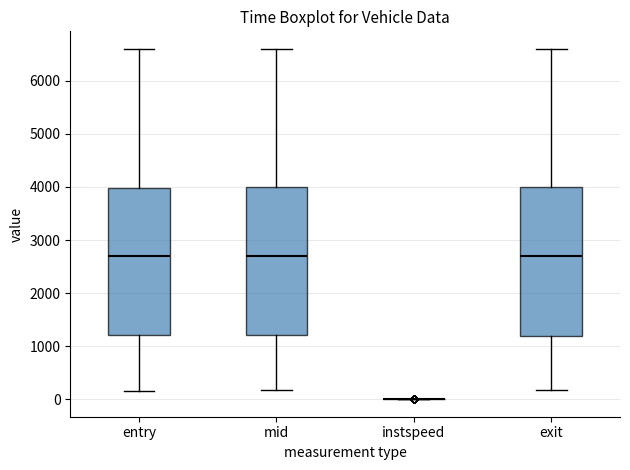

Reading left to right, transcribe this box plot: for each box, give where its median line is, the range the box spans, and where its two whiskers end, as read against the y-axis. The values are not printed on the chart, so give them approximately, as read against the axis.

entry: median 2700, box 1200 to 4000, whiskers 200 to 6600
mid: median 2700, box 1200 to 4000, whiskers 200 to 6600
instspeed: box collapsed to a line at 0, whiskers 0 to 0
exit: median 2700, box 1200 to 4000, whiskers 200 to 6600